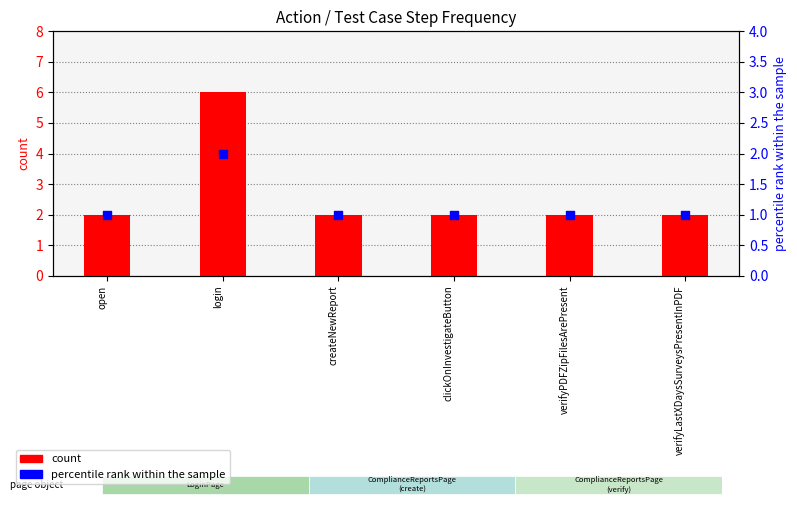

At which category is the sum across all series the highest?

login